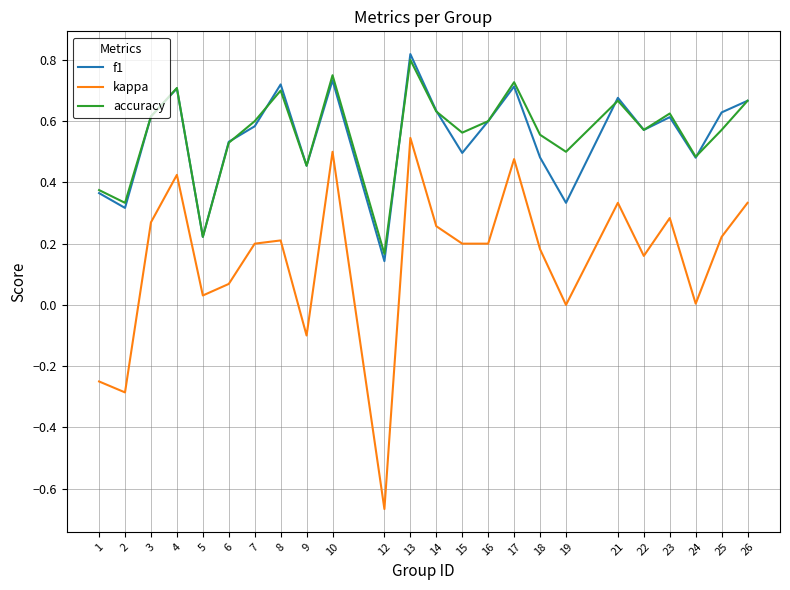

True or false: f1 and kappa intersect in this chart.

False